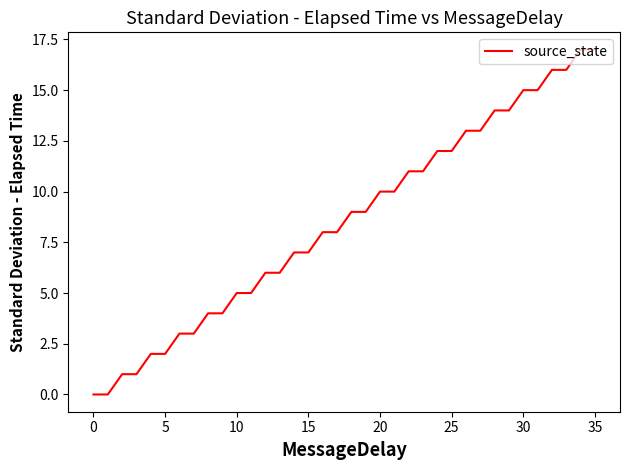

What is the difference between the maximum and minimum values?

17